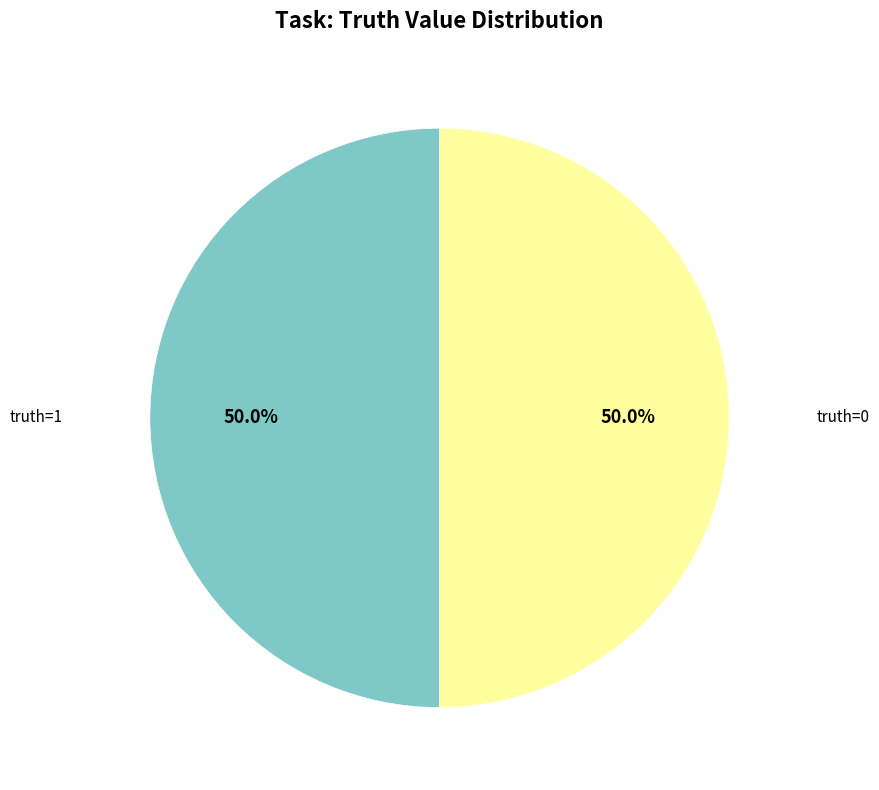

What percentage is NOT represented by truth=0?

50.0%